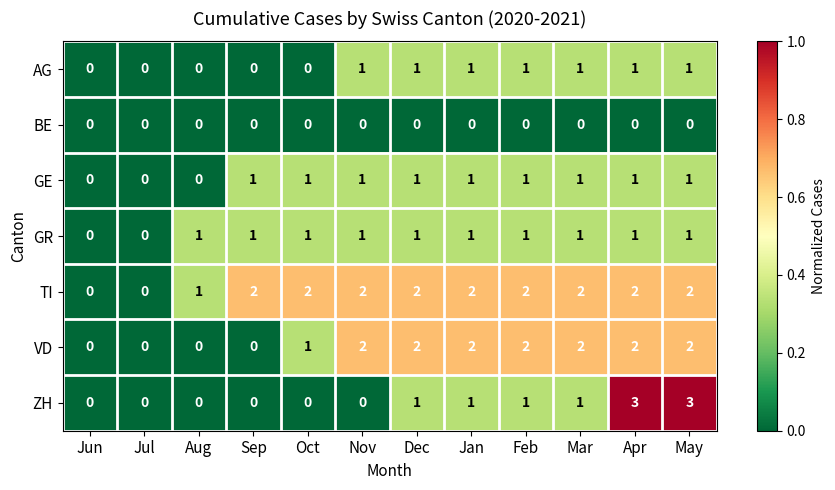

What is the difference between the maximum and minimum values in the ZH series?

3